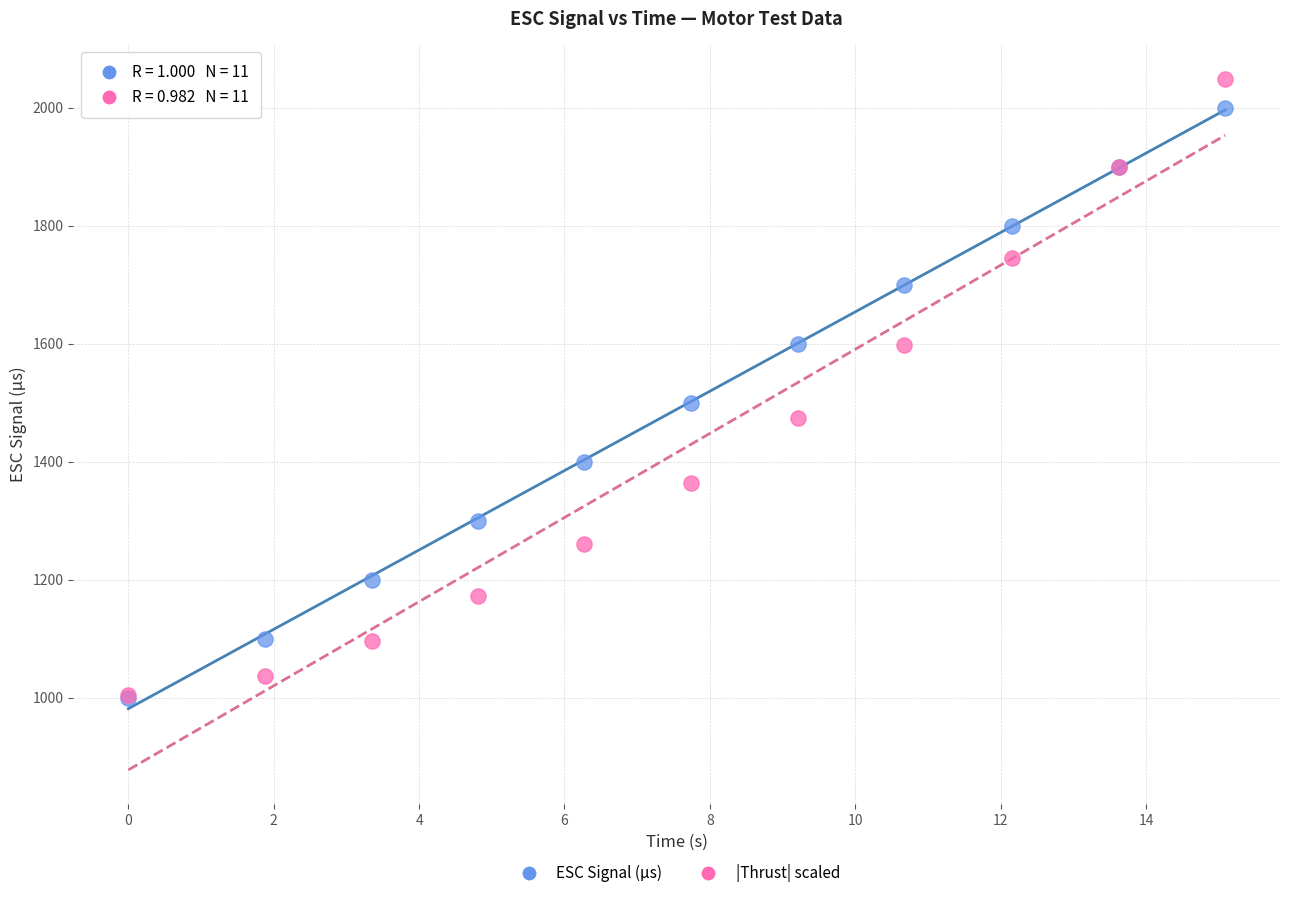

In the |Thrust| scaled series, what Y value is closest to 1526?

1474.2